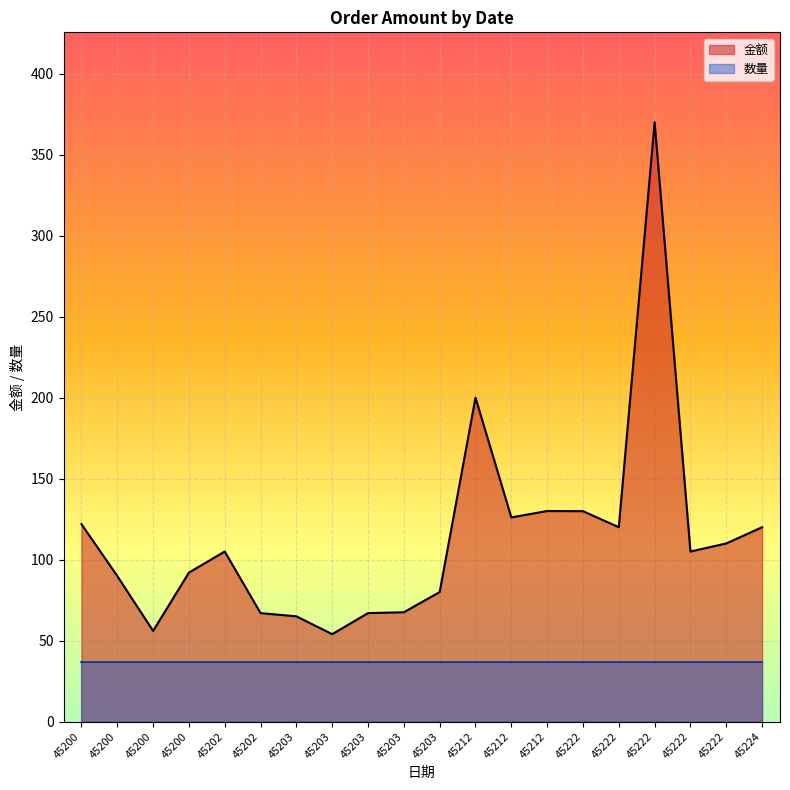

List the labels in order of value, largest first.

45222, 45212, 45212, 45222, 45212, 45200, 45222, 45224, 45222, 45202, 45222, 45200, 45200, 45203, 45203, 45202, 45203, 45203, 45200, 45203